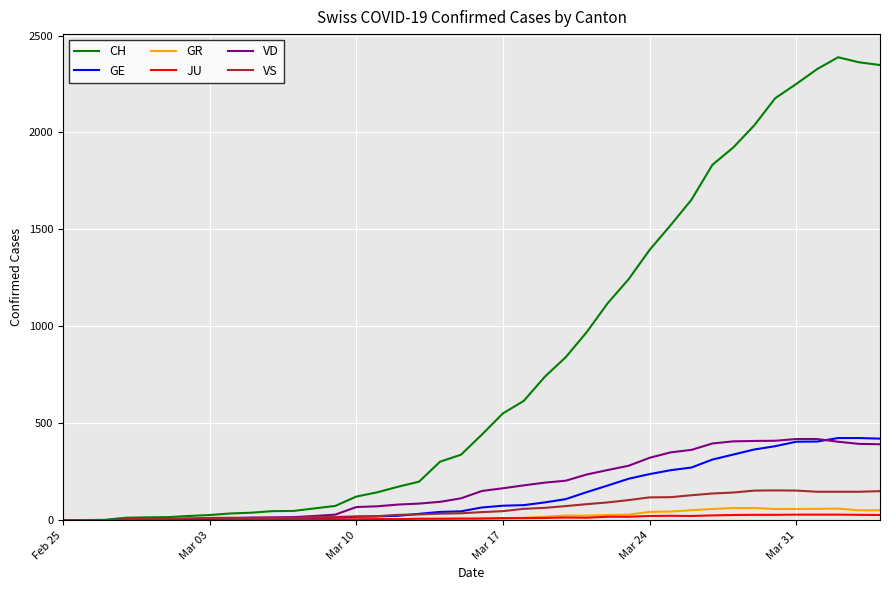

Which series has the widest spread of values?

CH